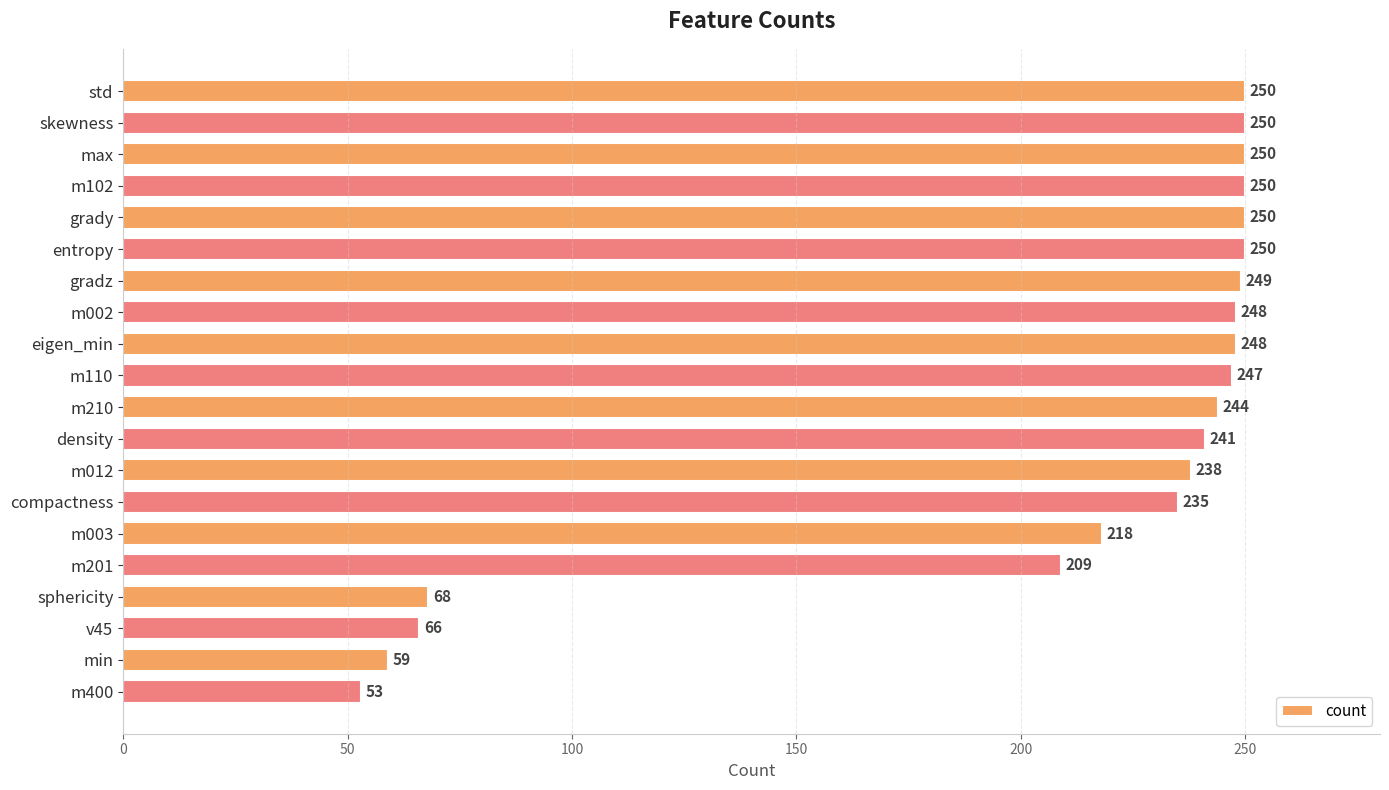

Which category has the lowest value across all series?

m400